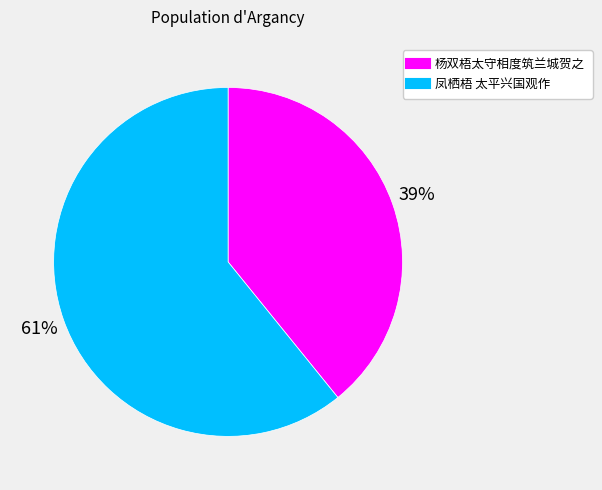

Does any single category account for the majority?

Yes